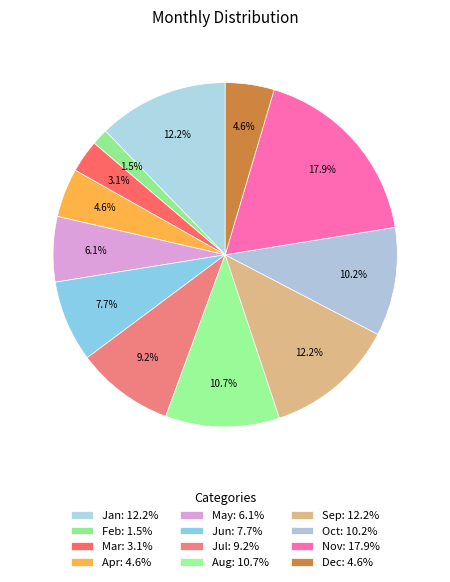

How many slices are in this pie chart?

12